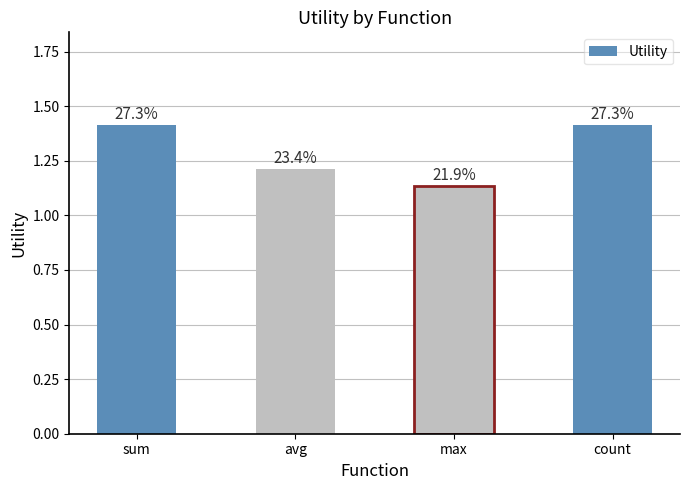

The chart shows a value of 0.4 at avg. True or false?

False